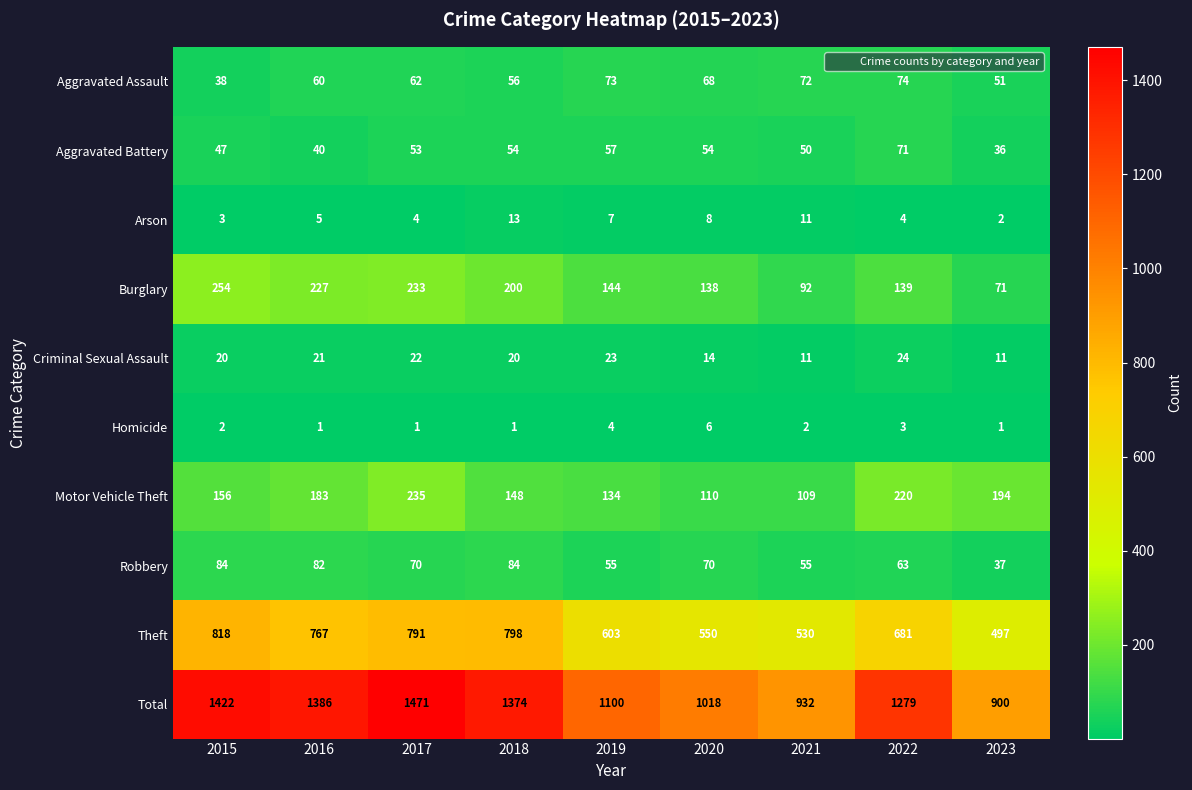

Which series has the largest total across all categories?

Total